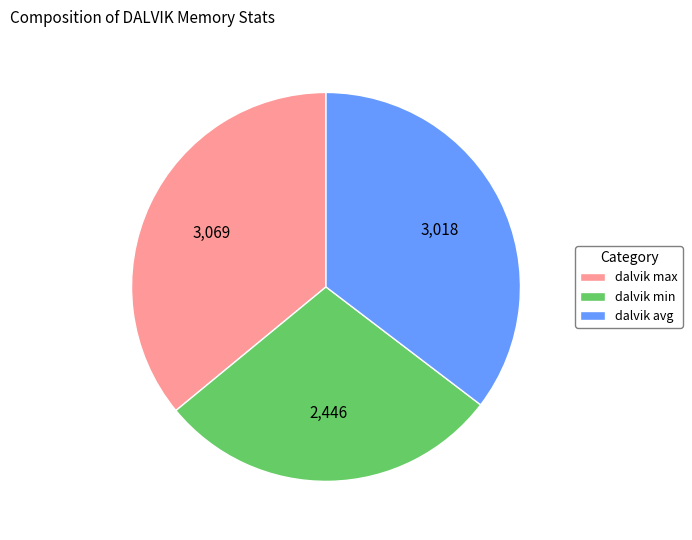

Between dalvik min and dalvik max, which is larger?

dalvik max